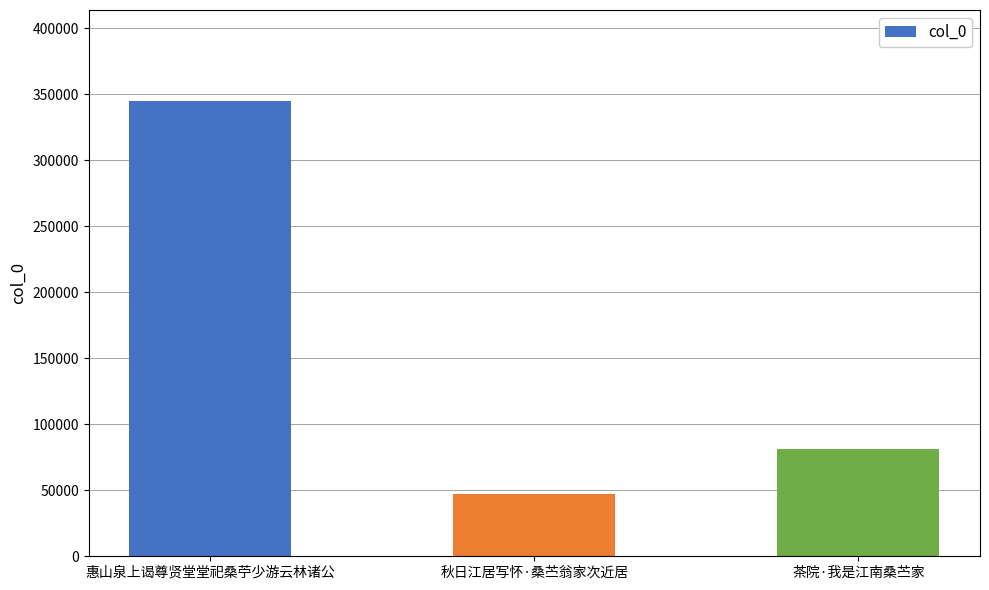

Reading right to left, extract all data points from this chart.

茶院·我是江南桑苎家=81393	秋日江居写怀·桑苎翁家次近居=47134	惠山泉上谒尊贤堂堂祀桑苧少游云林诸公=344867